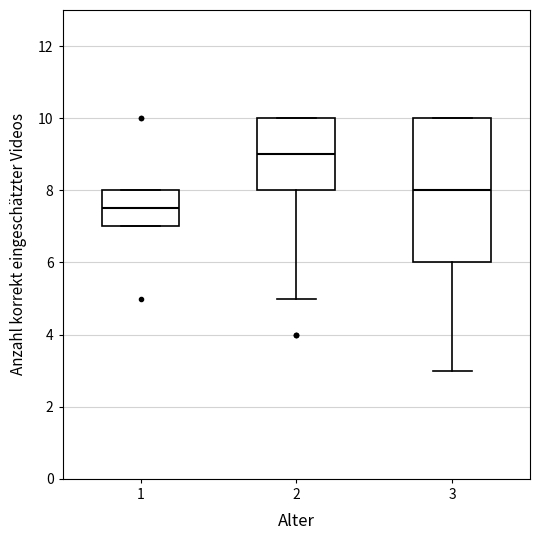

Which box's median line is the highest?

2